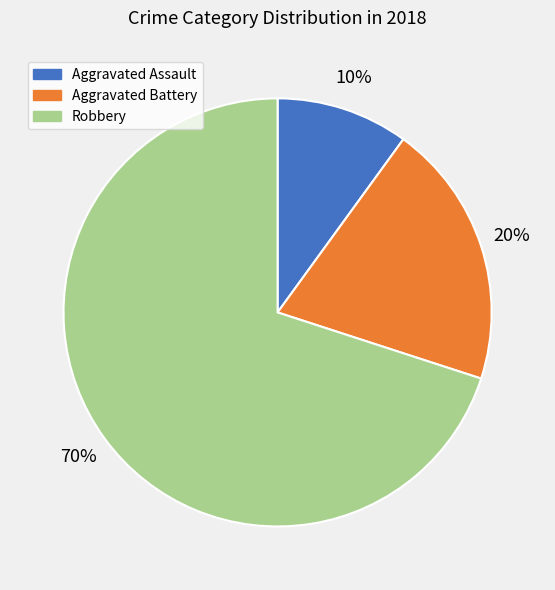

Is there any slice that represents more than half of the pie?

Yes